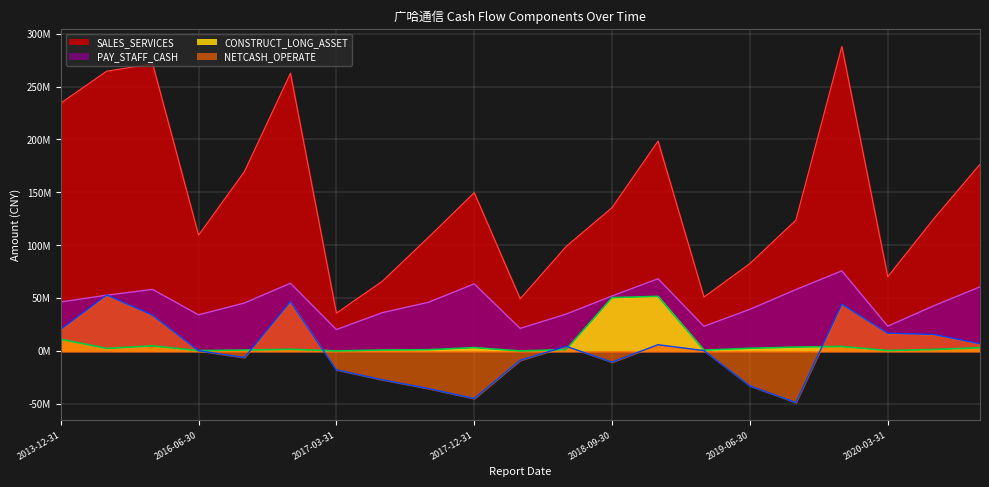

Which series changed the most between 2016-06-30 and 2017-09-30?

NETCASH_OPERATE